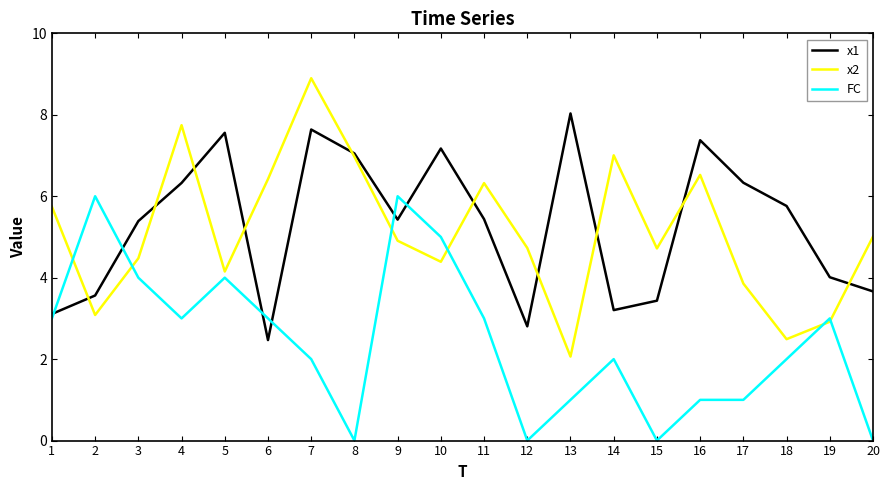

What is the difference between the maximum and minimum values in the FC series?

6.0